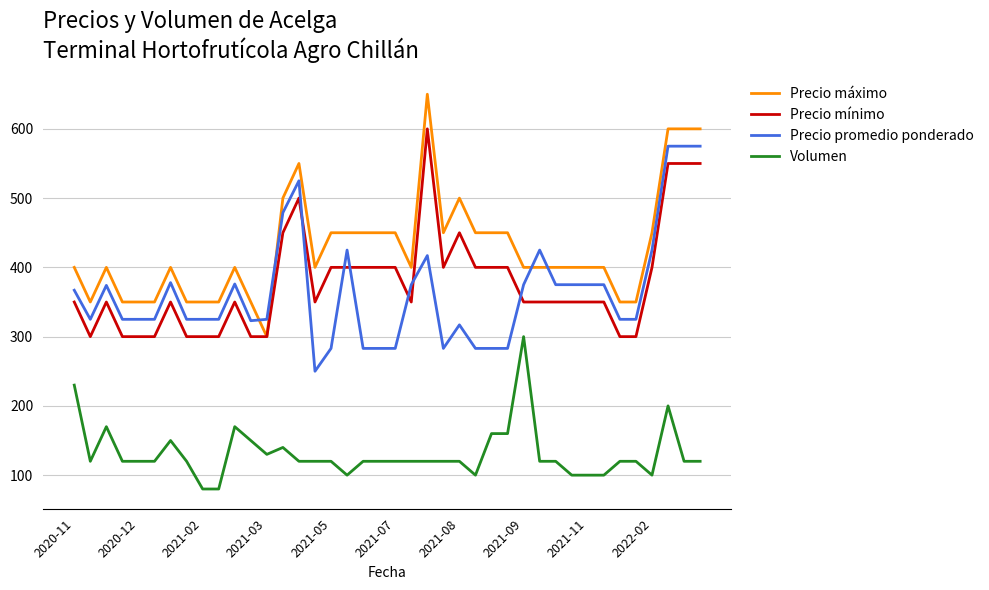

What is the maximum value for Precio mínimo?

600